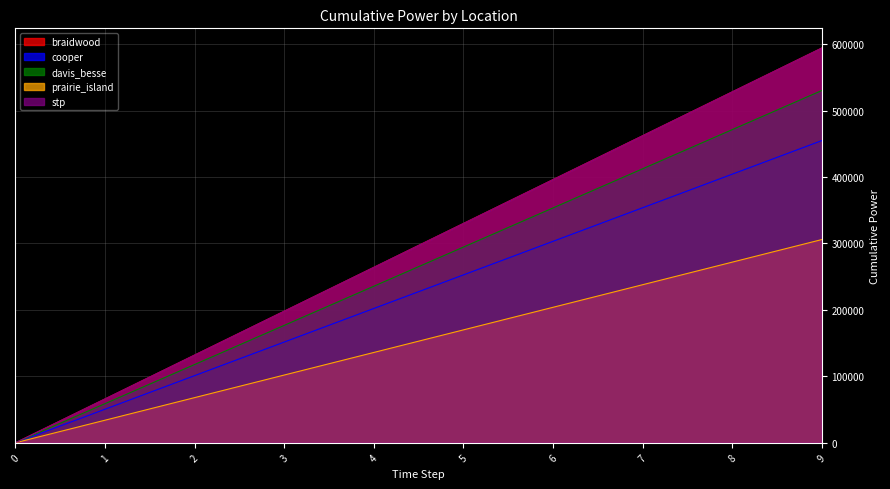

What is the sum of all cooper values?

2274074.0